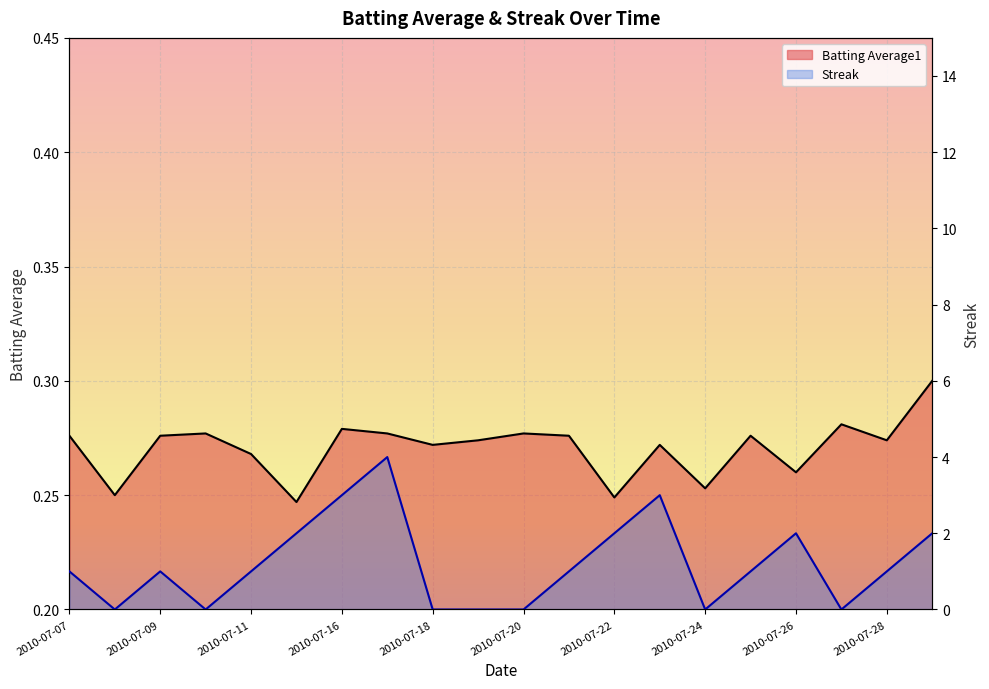

Which series has the largest range (max minus min)?

Streak